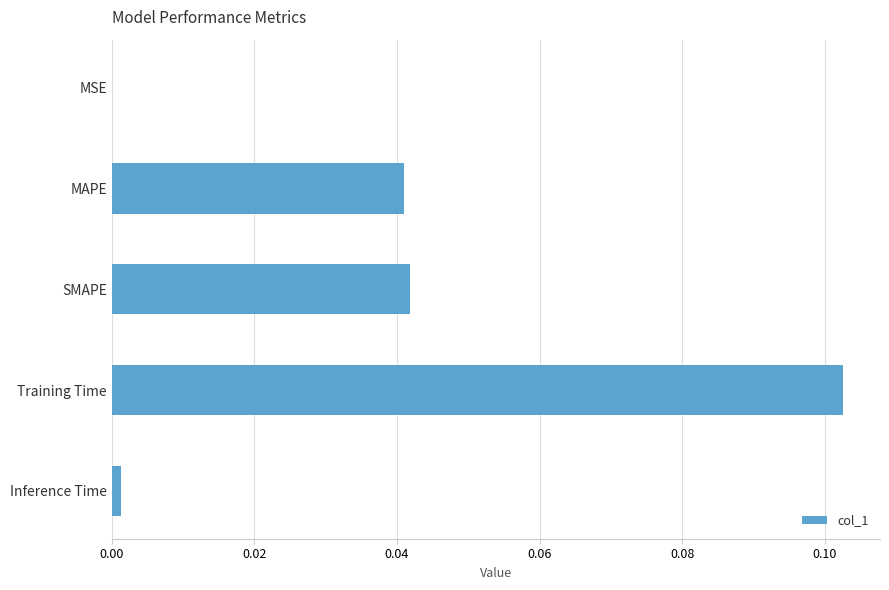

Which label corresponds to the largest value in the chart?

Training Time